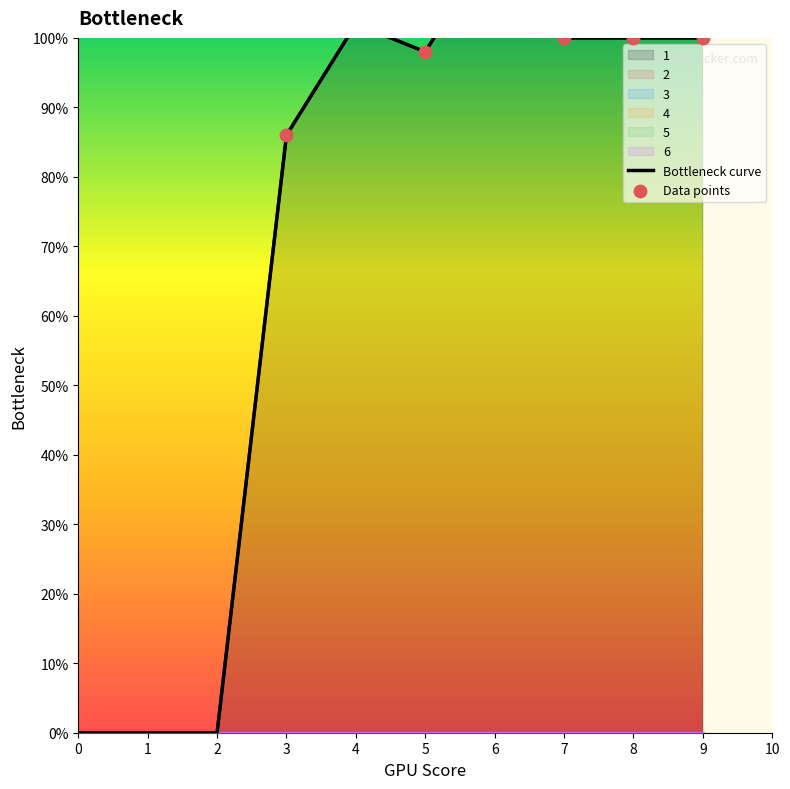

Which series has the widest spread of Y values?

1